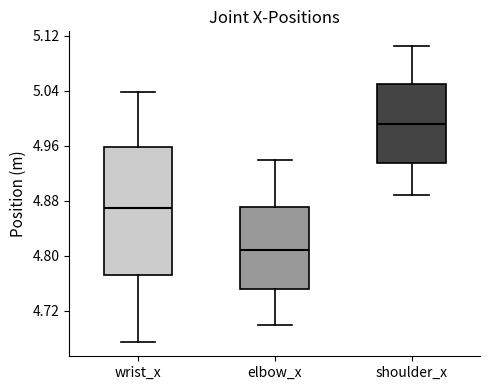

Which box is the tallest, from its lower edge to its upper edge?

wrist_x